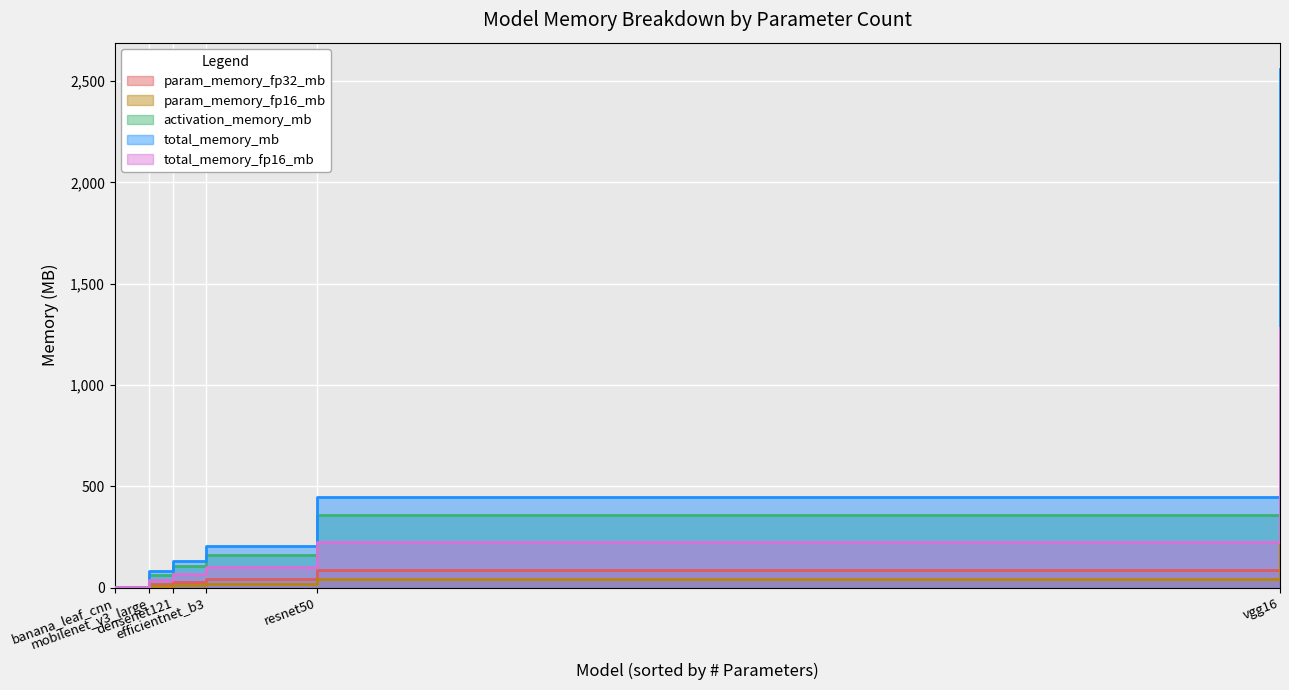

What is the sum of the activation_memory_mb values at efficientnet_b3 and resnet50?

522.3